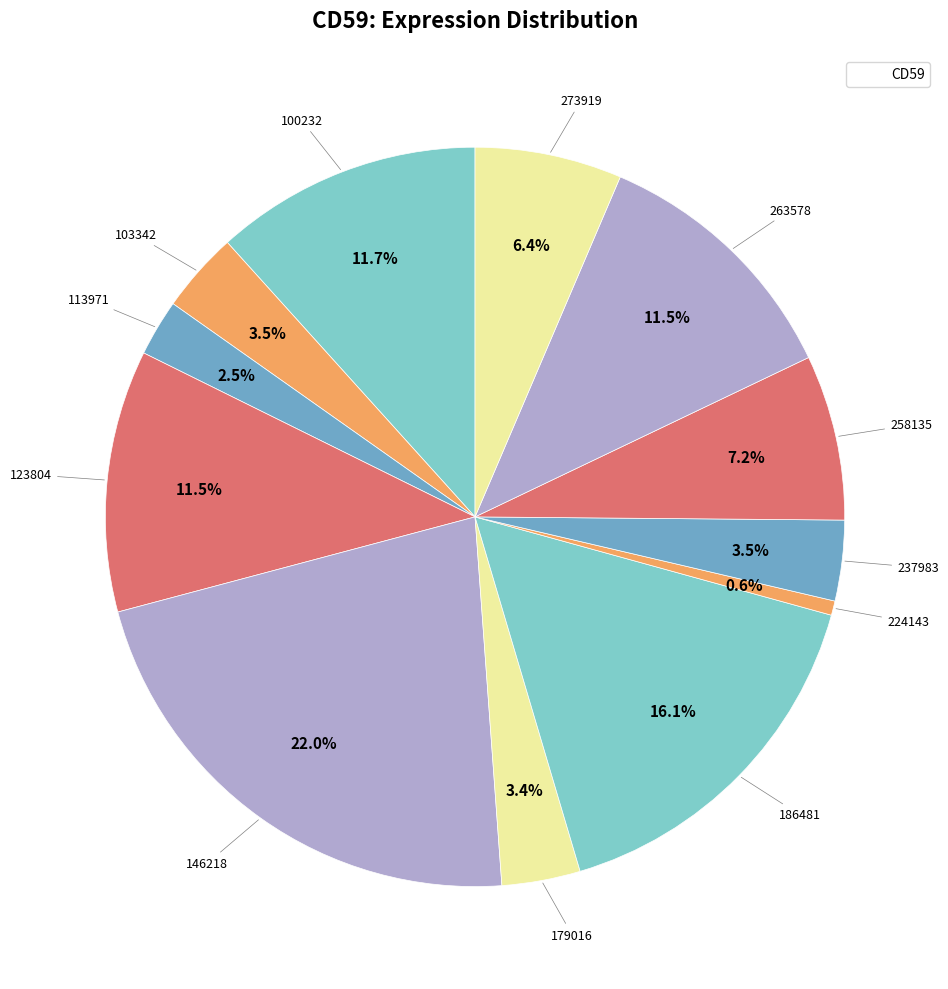

Rank the categories by value from highest to lowest.

146218, 186481, 100232, 263578, 123804, 258135, 273919, 103342, 237983, 179016, 113971, 224143